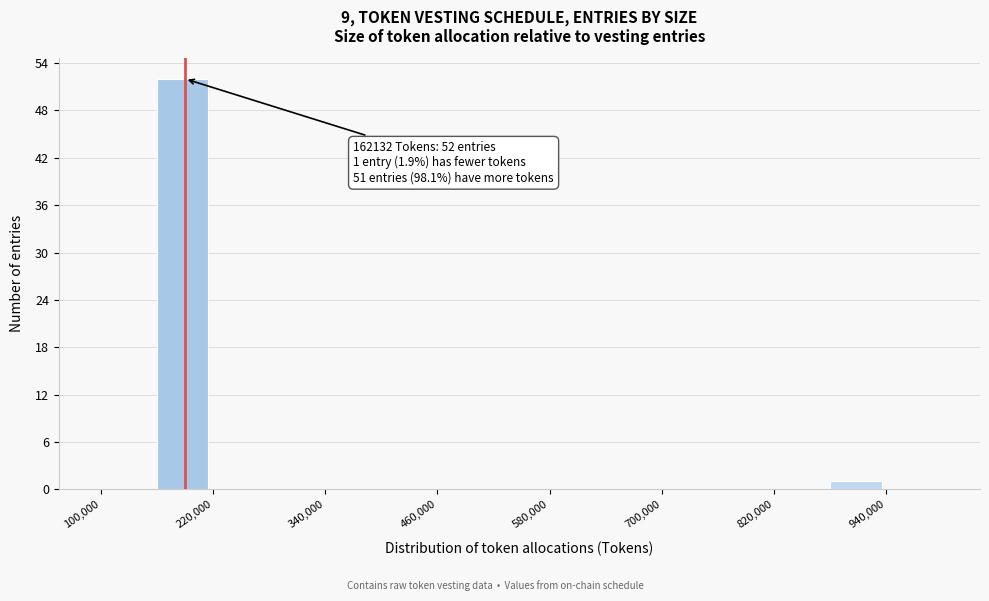

Read against the x-axis, roughly where is the centre of the tallest bar?

180000